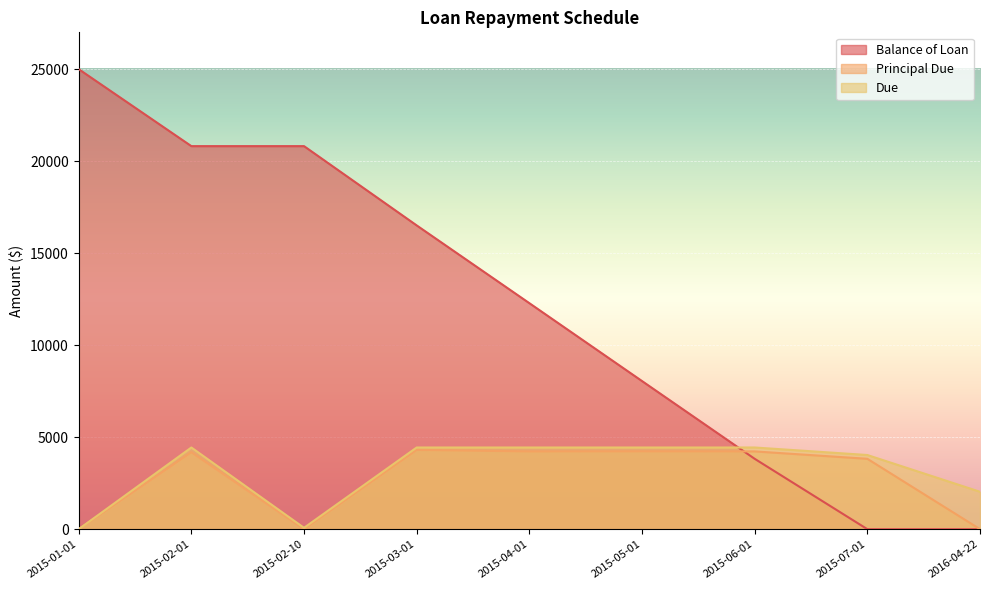

Reading left to right, extract all data points from this chart.

Balance of Loan: 2015-01-01=25000.0	2015-02-01=20816.2	2015-02-10=20816.2	2015-03-01=16508.1	2015-04-01=12282.4	2015-05-01=8049.8	2015-06-01=3824.1	2015-07-01=0.0	2016-04-22=0.0
Principal Due: 2015-01-01=0.0	2015-02-01=4183.8	2015-02-10=0.0	2015-03-01=4308.1	2015-04-01=4225.7	2015-05-01=4232.6	2015-06-01=4225.7	2015-07-01=3824.1	2016-04-22=0.0
Due: 2015-01-01=0.0	2015-02-01=4438.6	2015-02-10=74.0	2015-03-01=4438.6	2015-04-01=4438.6	2015-05-01=4438.6	2015-06-01=4438.6	2015-07-01=4030.2	2016-04-22=2032.9